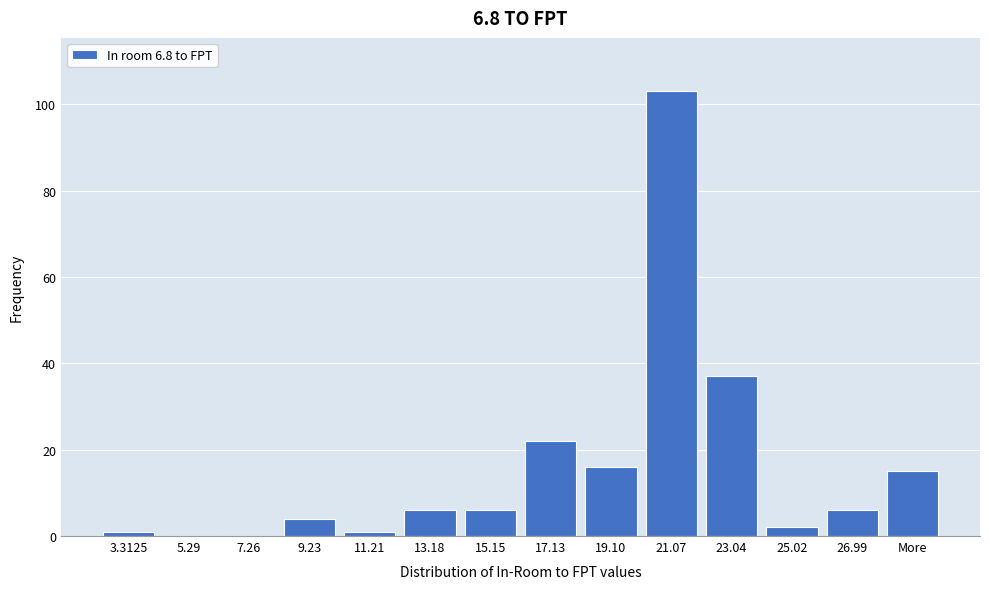

Reading right to left, extract all data points from this chart.

More=15	26.99=6	25.02=2	23.04=37	21.07=103	19.10=16	17.13=22	15.15=6	13.18=6	11.21=1	9.23=4	7.26=0	5.29=0	3.3125=1